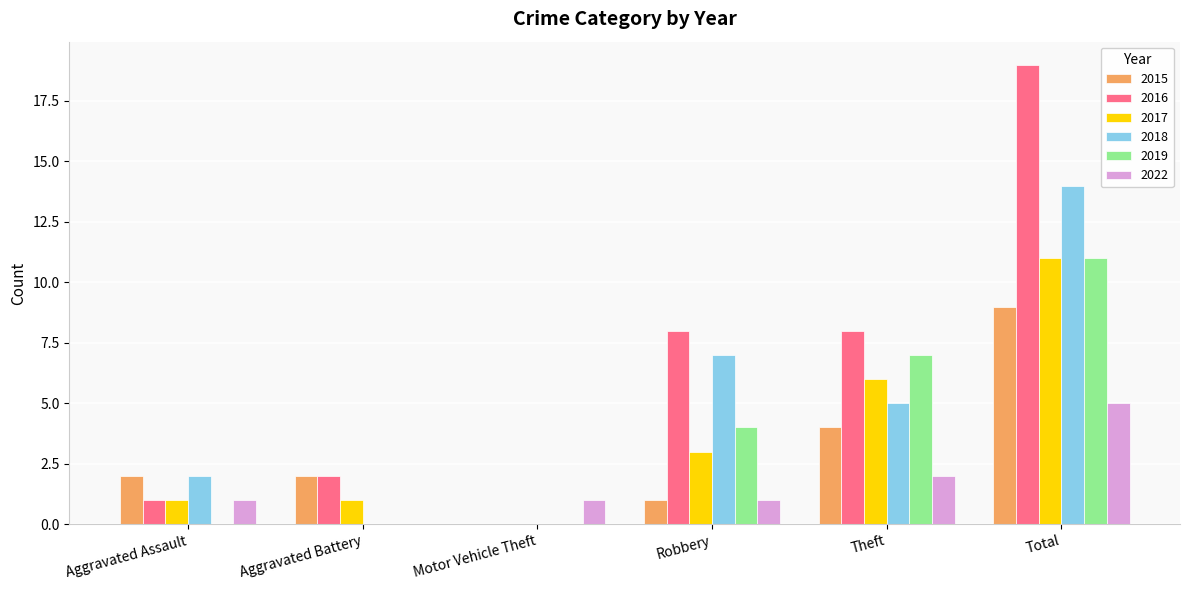

What is the sum of all 2016 values?

38